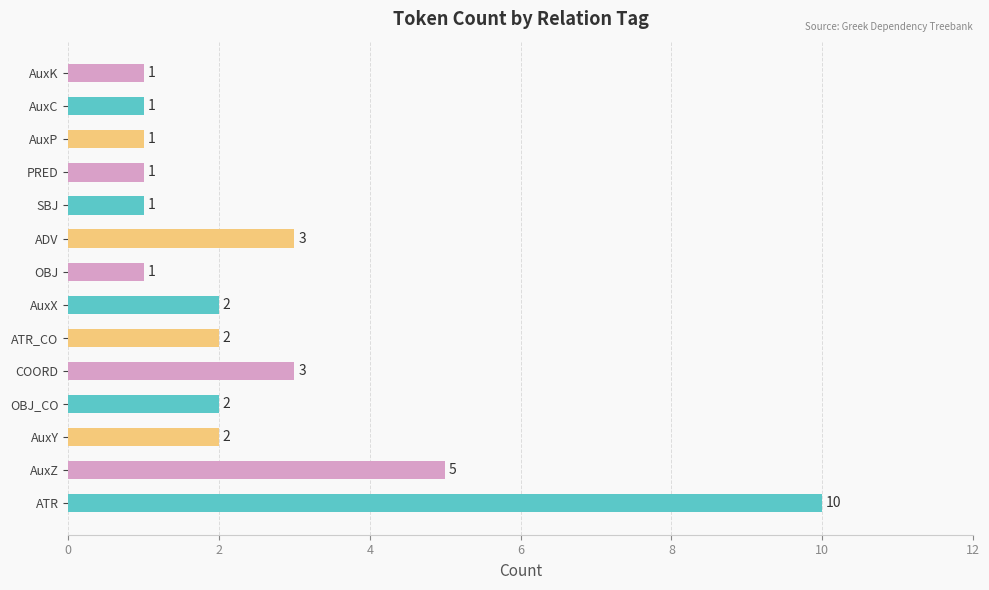

What is the maximum value shown in the chart?

10